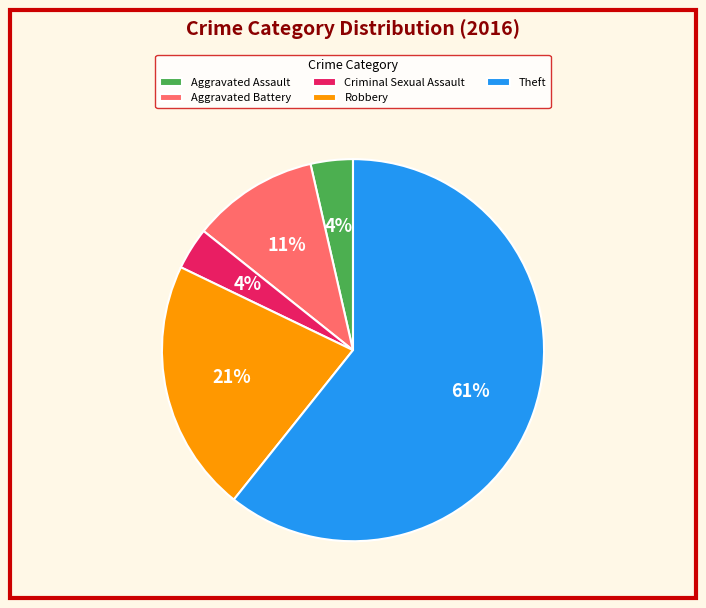

Combined, do Aggravated Battery and Aggravated Assault account for over 50%?

No